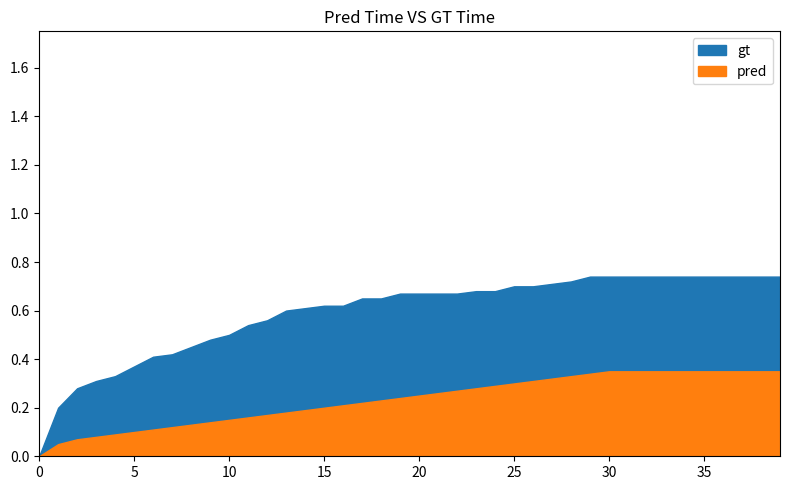

Reading right to left, list all the values displayed in this chart.

gt: 0.7	0.7	0.7	0.7	0.7	0.7	0.7	0.7	0.7	0.7	0.7	0.7	0.7	0.7	0.7	0.7	0.7	0.7	0.7	0.7	0.7	0.7	0.7	0.6	0.6	0.6	0.6	0.6	0.5	0.5	0.5	0.5	0.4	0.4	0.4	0.3	0.3	0.3	0.2	0.0
pred: 0.3	0.3	0.3	0.3	0.3	0.3	0.3	0.3	0.3	0.3	0.3	0.3	0.3	0.3	0.3	0.3	0.3	0.3	0.3	0.2	0.2	0.2	0.2	0.2	0.2	0.2	0.2	0.2	0.2	0.1	0.1	0.1	0.1	0.1	0.1	0.1	0.1	0.1	0.1	0.0